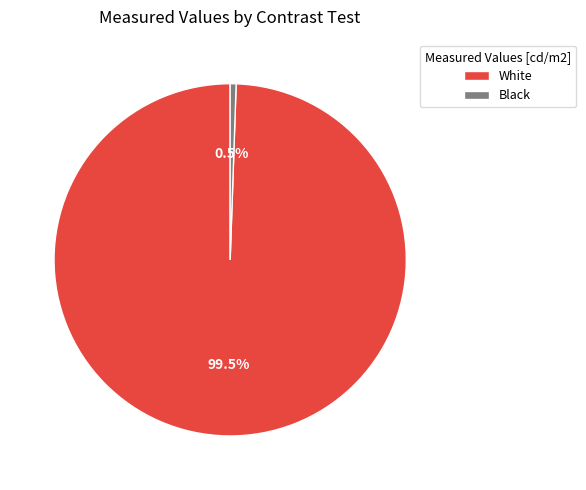

Which has a higher value, White or Black?

White